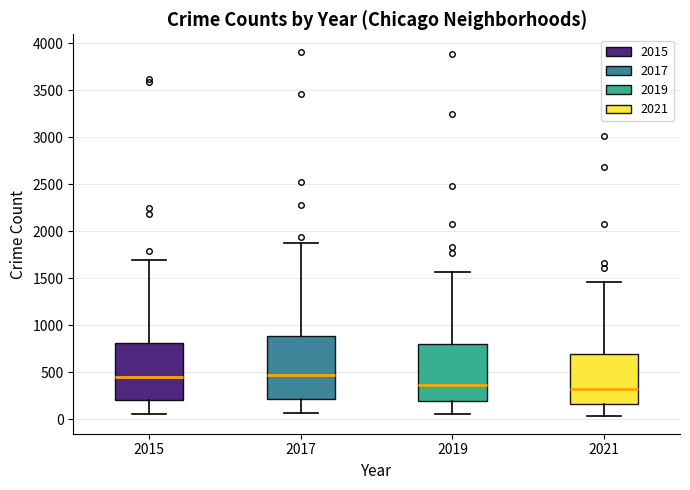

Where does the upper whisker of the box at x = 2019 end on the y-axis? The values are not printed on the chart, so give them approximately, as read against the axis.

1550